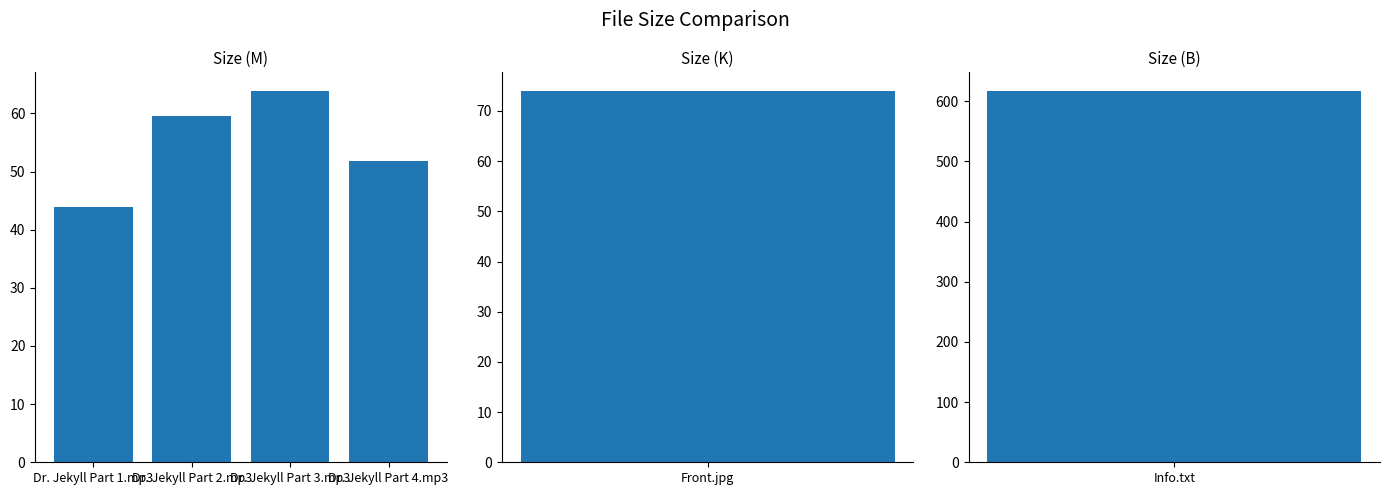

True or false: the data shows 24.4 at Dr. Jekyll Part 1.mp3.

False